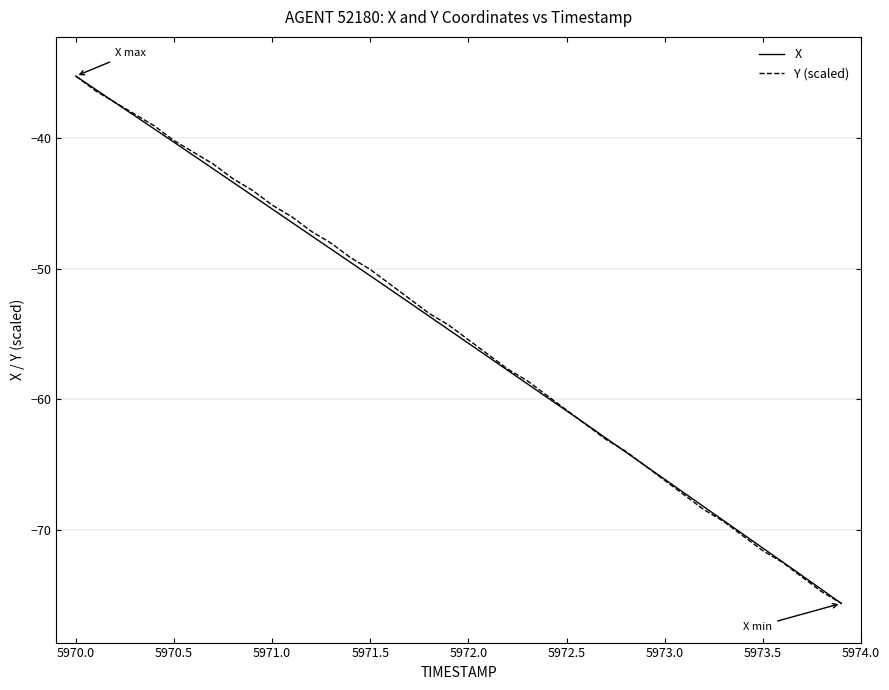

What is the greatest value displayed?

-35.3